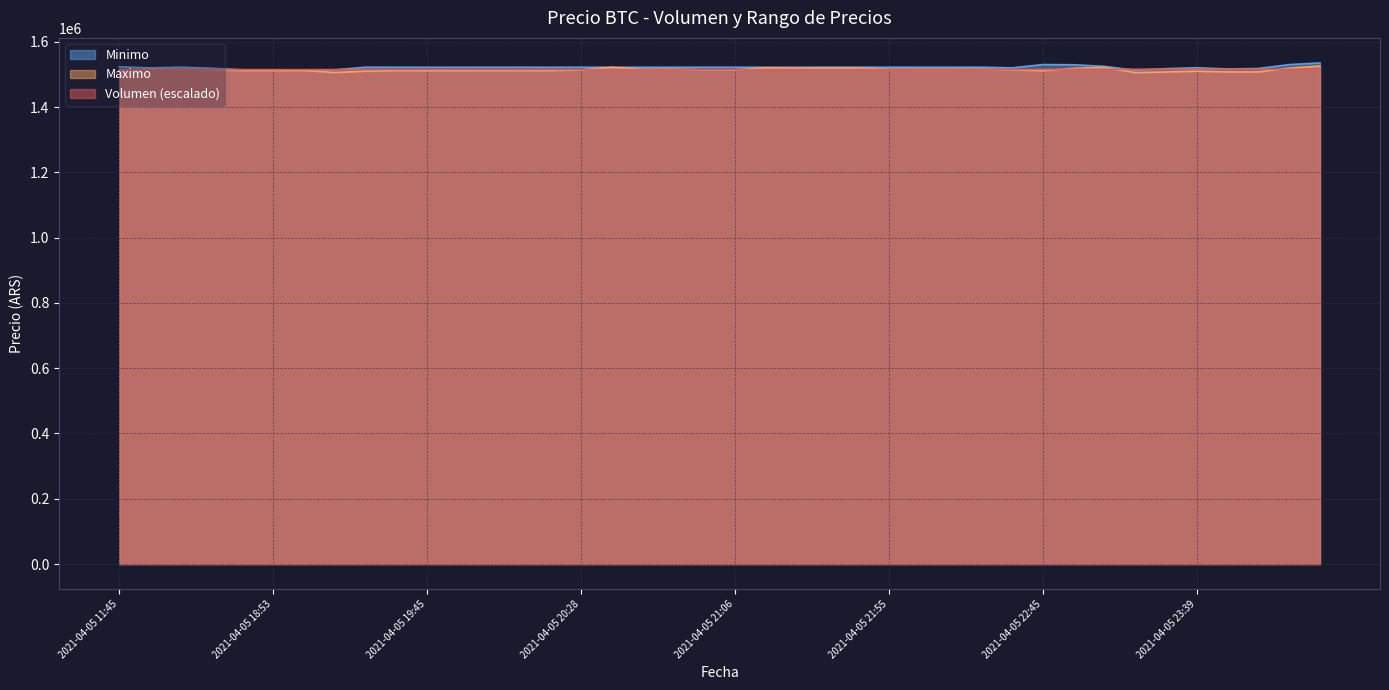

What are all the series names shown in the legend?

Minimo, Maximo, Volumen (escalado)